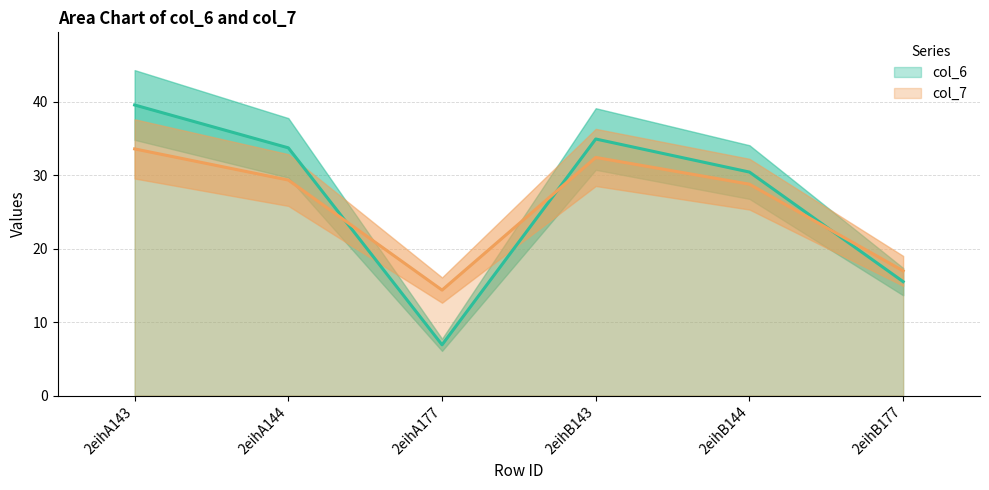

The value of col_7 line at 2eihA144 is 19.6. True or false?

False